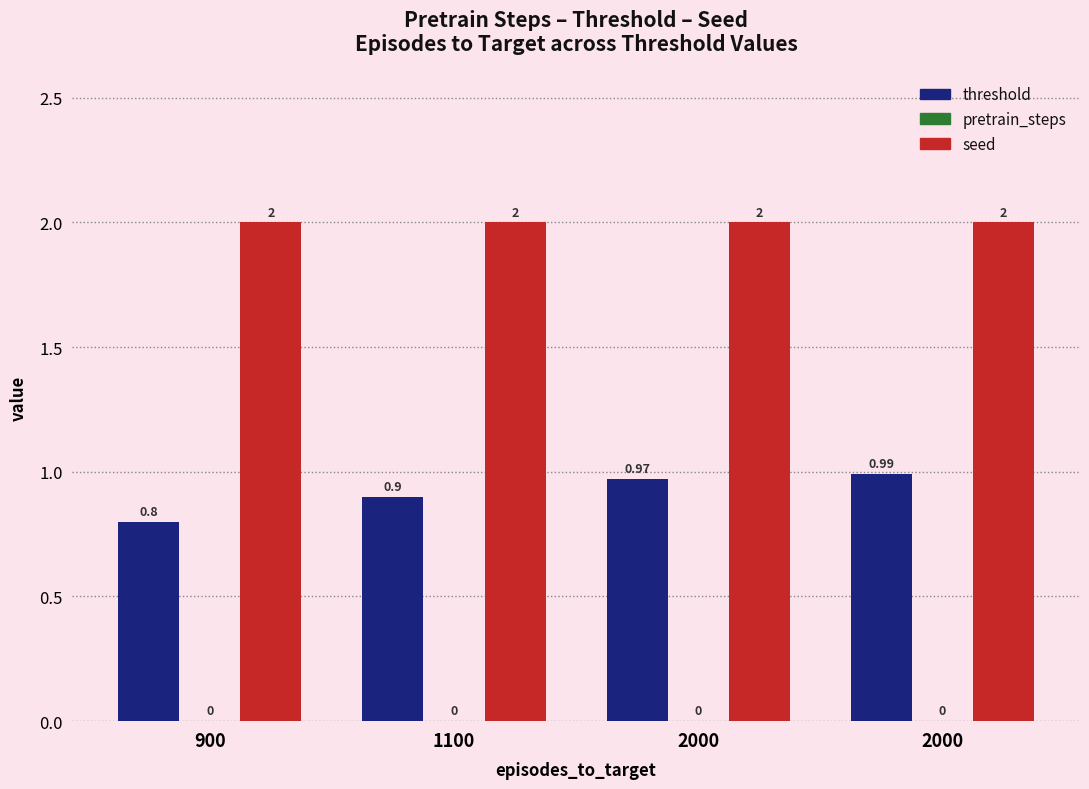

What is the total value across all series at 2000?

3.0